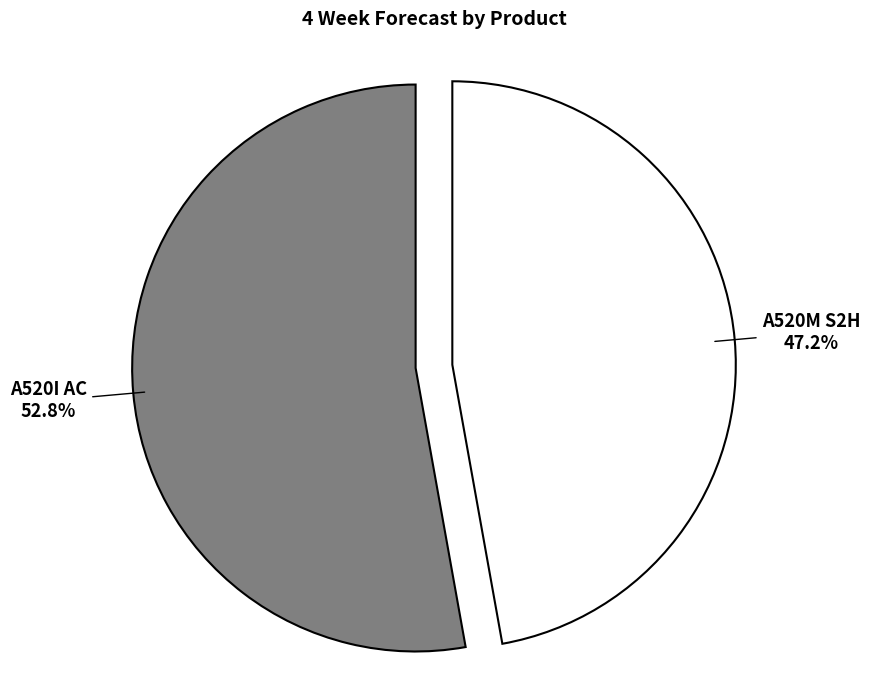

Is there a majority slice in this chart?

Yes